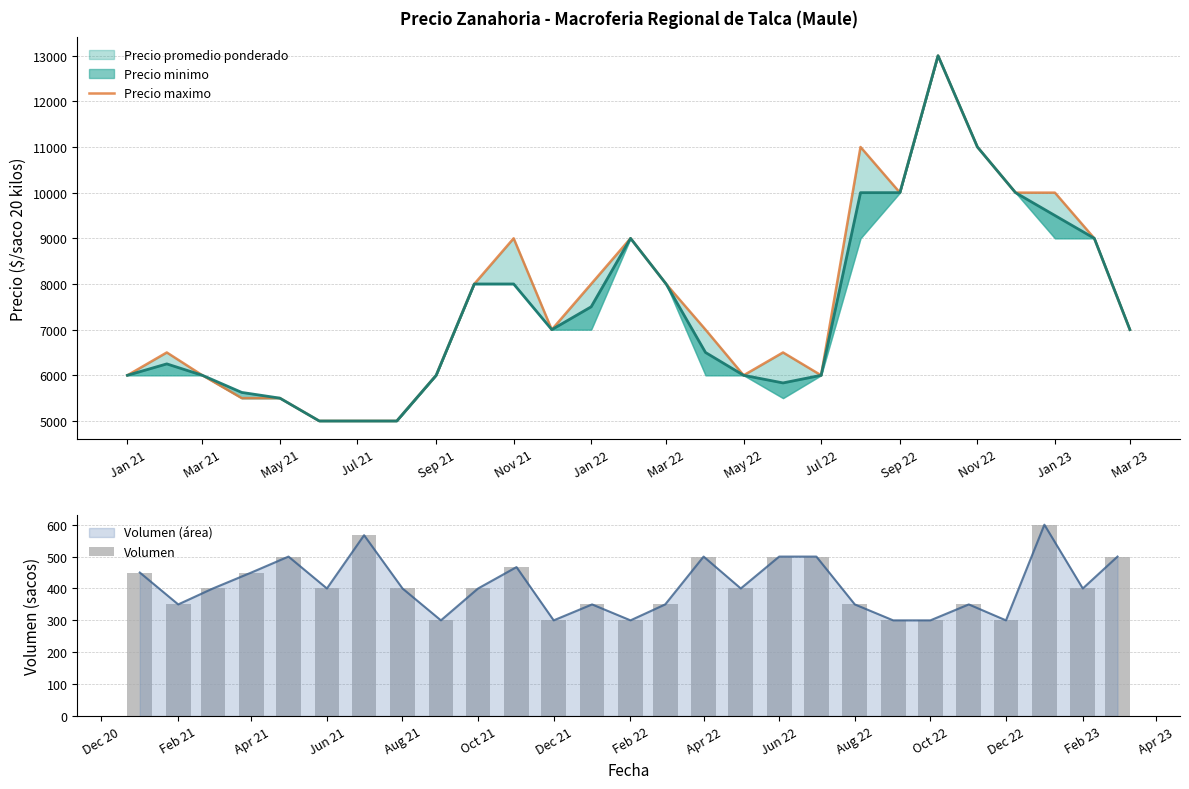

The Volumen (área) series shows 300 at Dec 22. True or false?

True